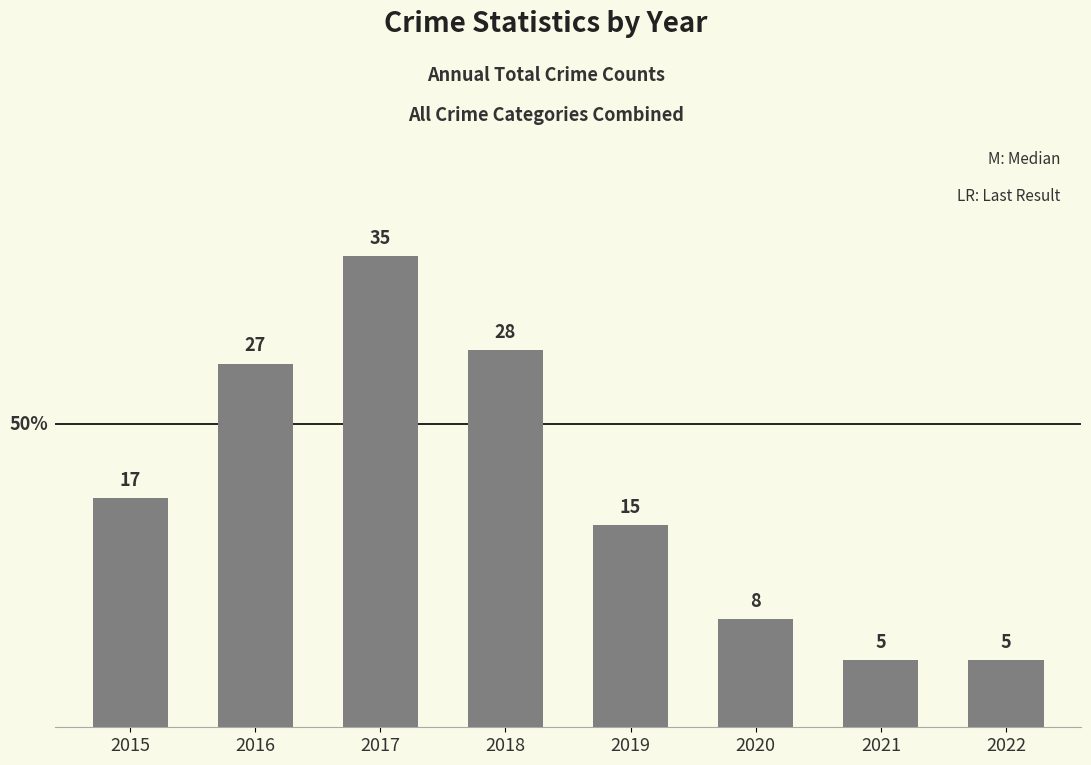

Reading right to left, extract all data points from this chart.

2022=5	2021=5	2020=8	2019=15	2018=28	2017=35	2016=27	2015=17